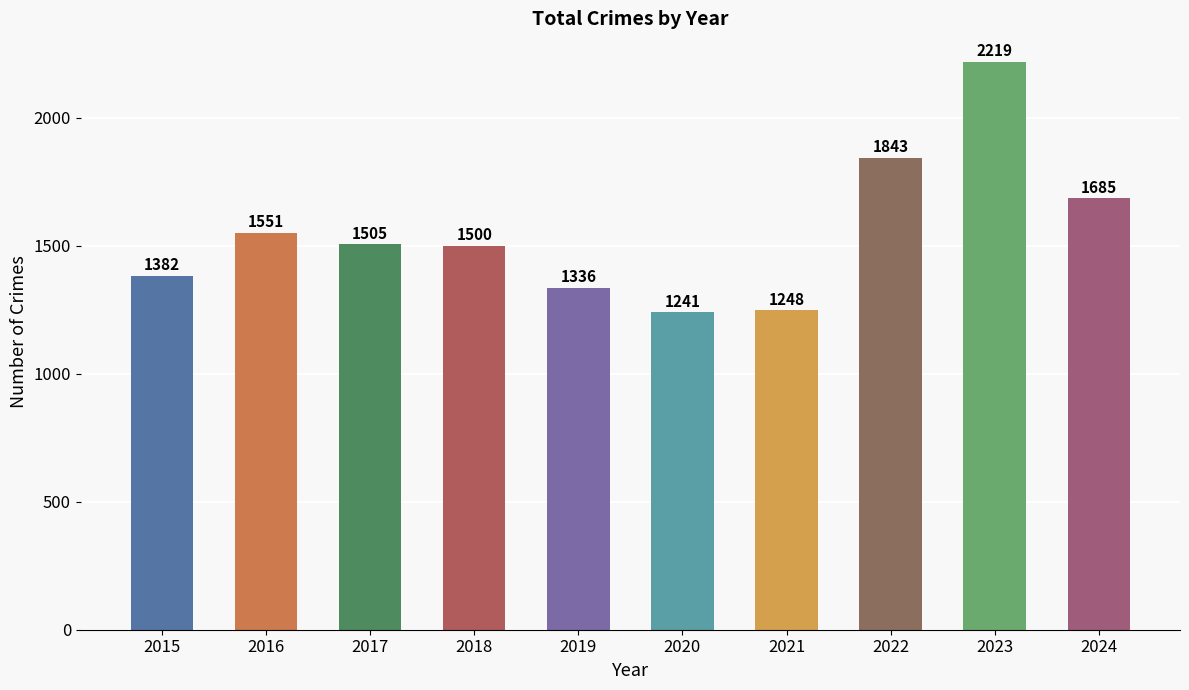

How many data points are less than 1505?

5